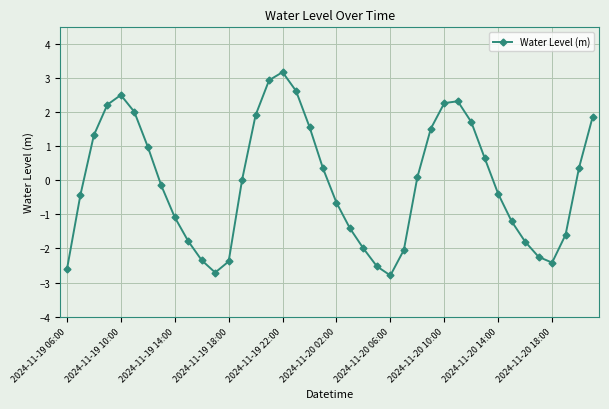

What is the smallest value displayed?

-2.8